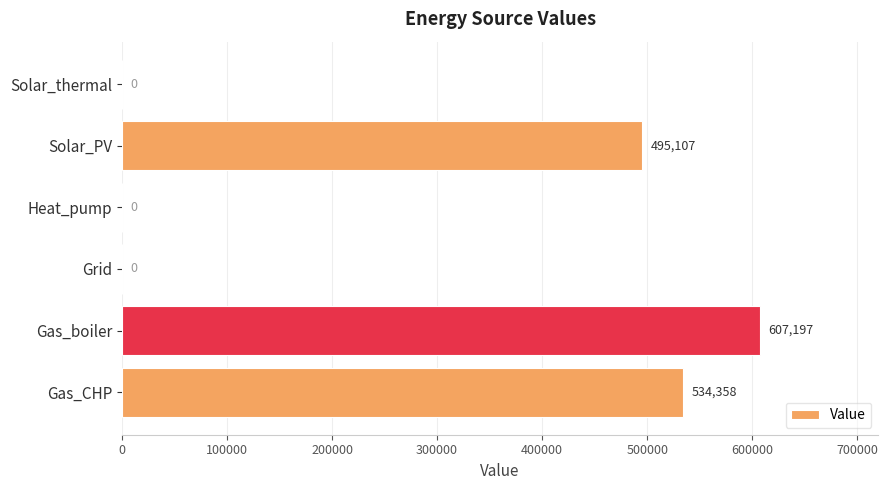

At which label is the value closest to 303598?

Solar_PV